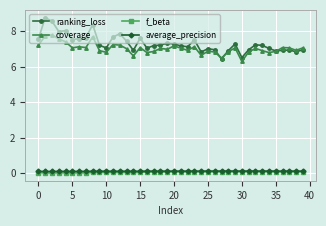

True or false: coverage has more than 2 interior local peaks.

True